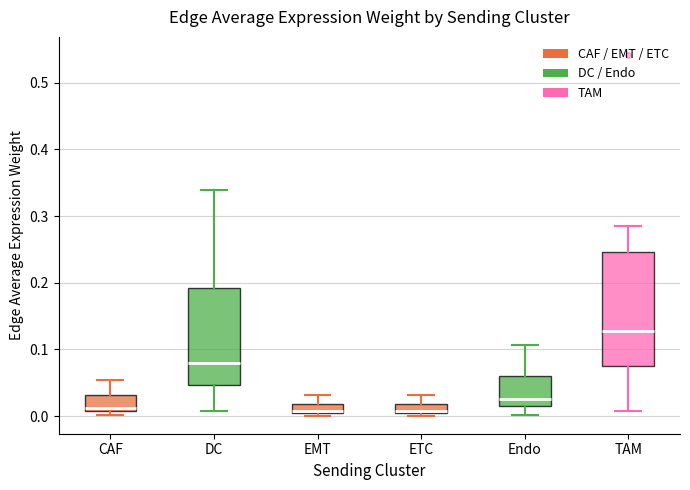

Where does the lower whisker of the box for DC end on the y-axis? The values are not printed on the chart, so give them approximately, as read against the axis.

0.01